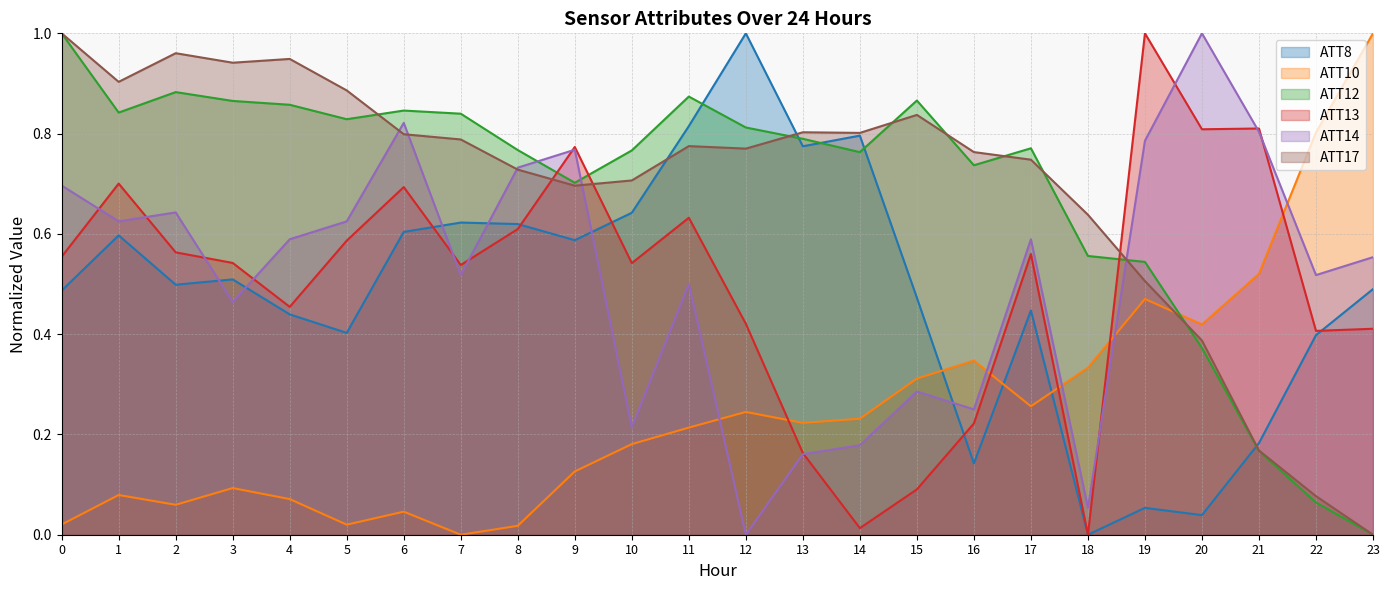

Where is the first local maximum for ATT13?

1